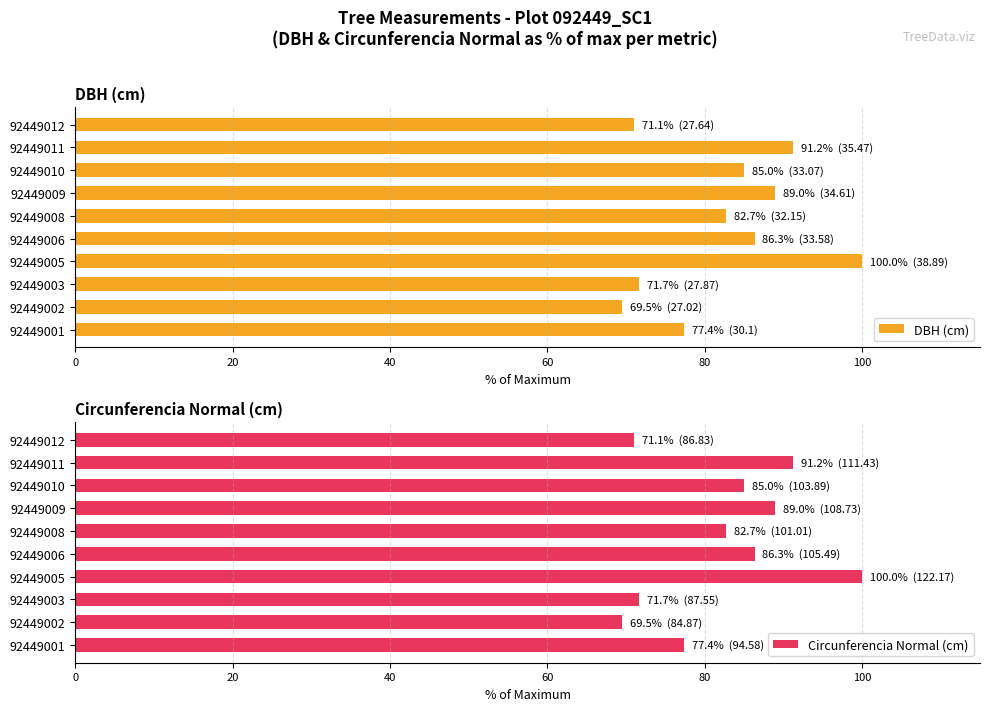

Reading right to left, extract all data points from this chart.

DBH (cm): 71.1	91.2	85.0	89.0	82.7	86.3	100.0	71.7	69.5	77.4
Circunferencia Normal (cm): 71.1	91.2	85.0	89.0	82.7	86.3	100.0	71.7	69.5	77.4